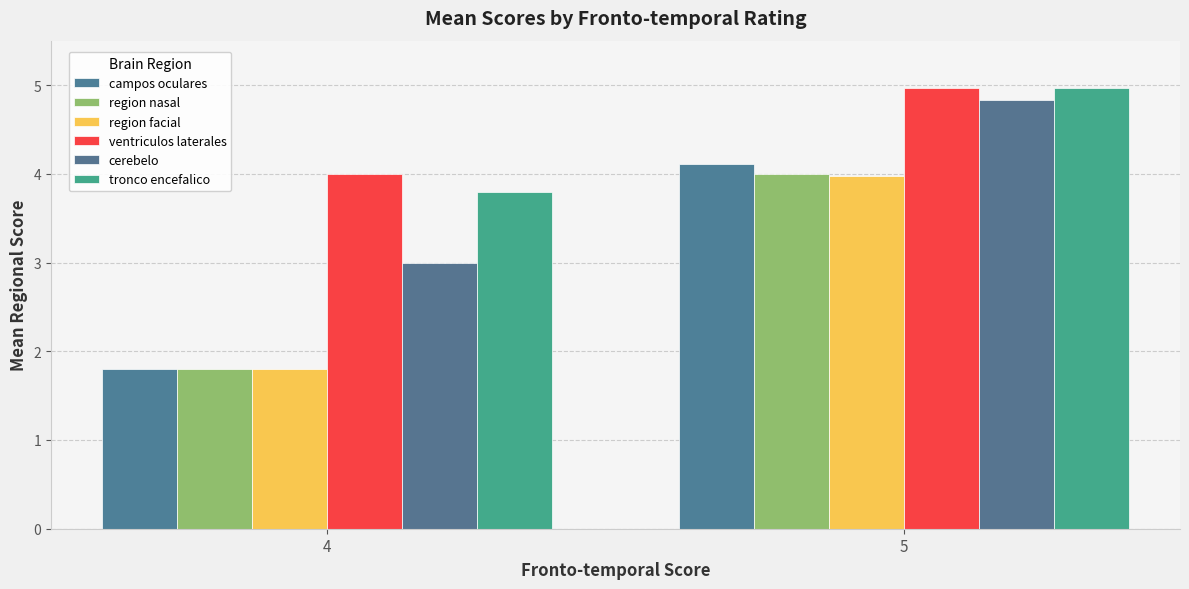

How many groups of bars are there?

2